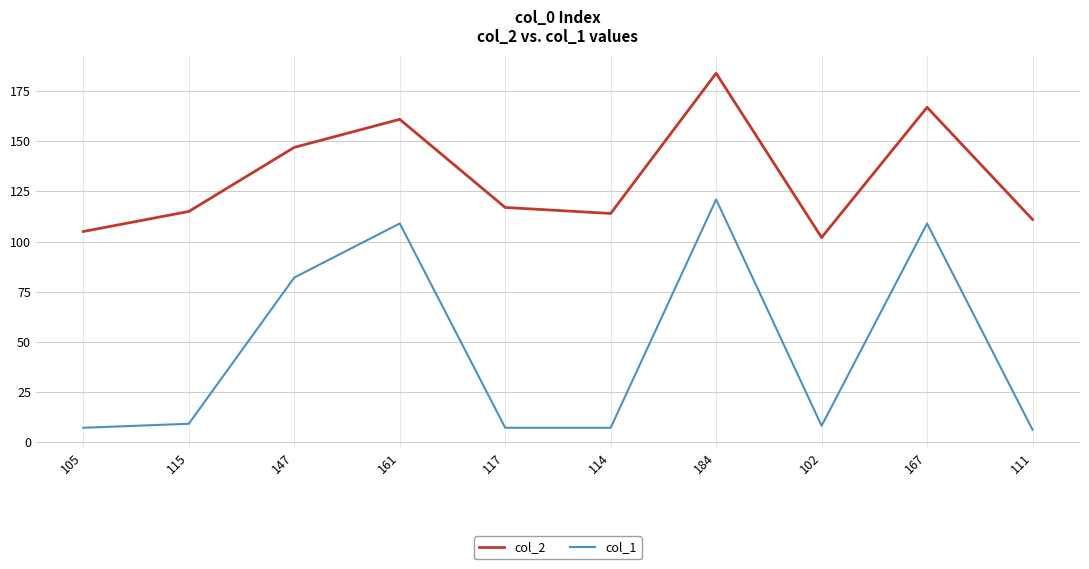

What value does the col_1 series have at 147?

82